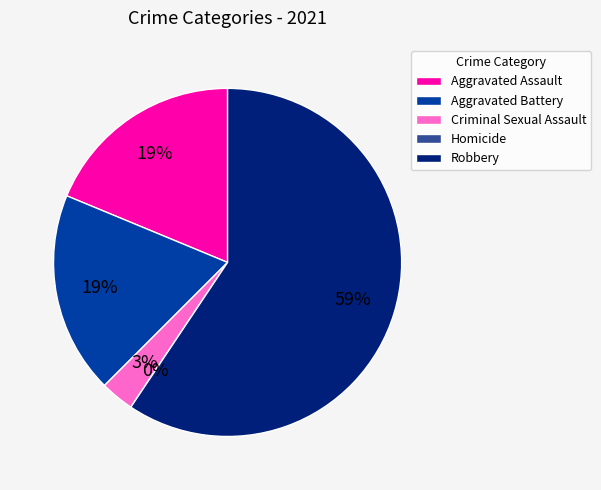

Which slice is the smallest?

Homicide